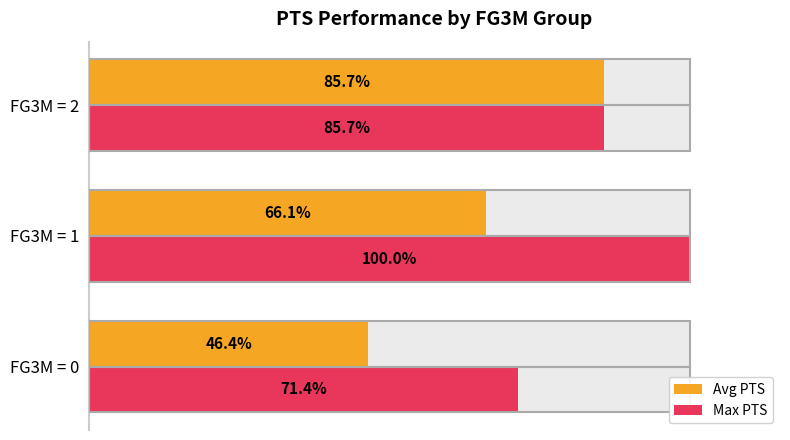

What is the difference between the highest and lowest values at FG3M = 1?

33.9